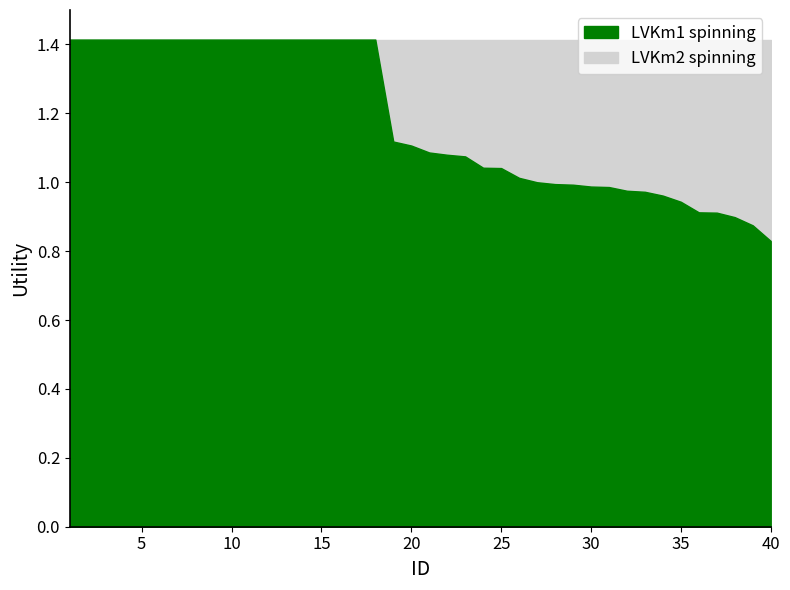

What is the value of the LVKm2 spinning point at the 29th from the left?

1.4